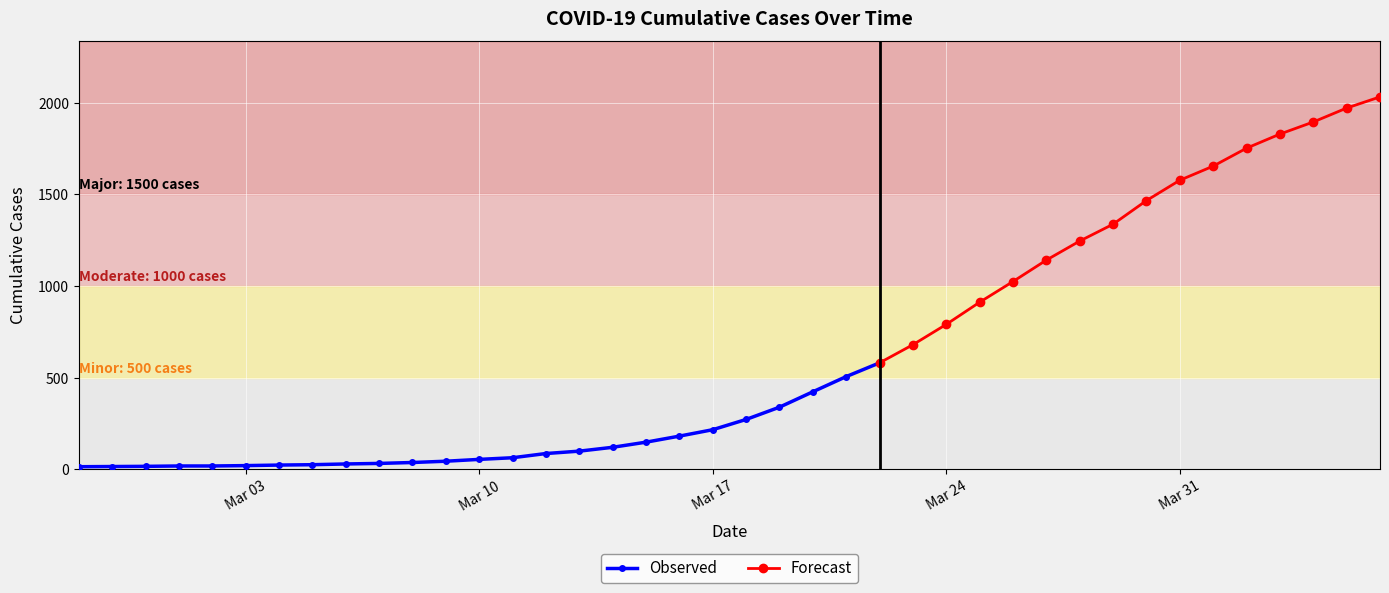

What is the label of the 31st point from the left?

2020-03-28